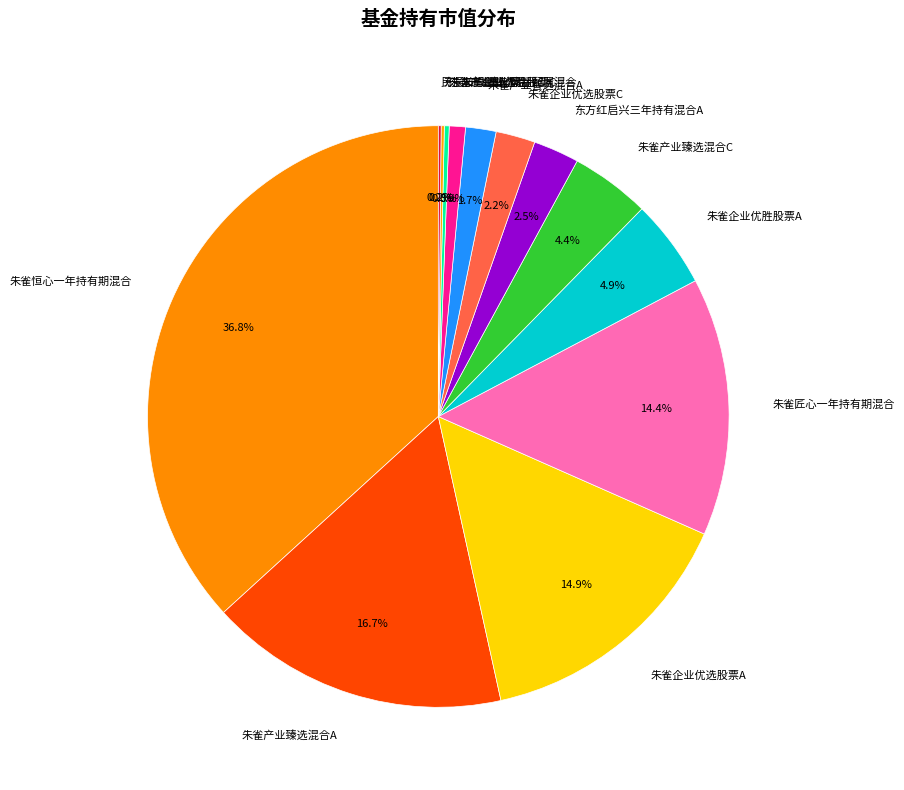

Which slice is the largest?

朱雀恒心一年持有期混合